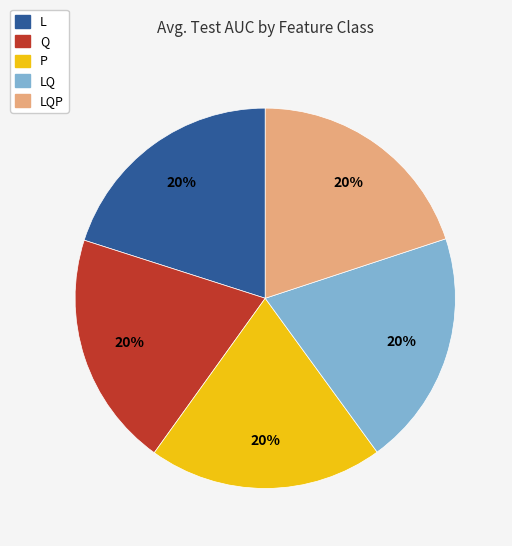

To the nearest percent, what percentage of the pie is L?

20%